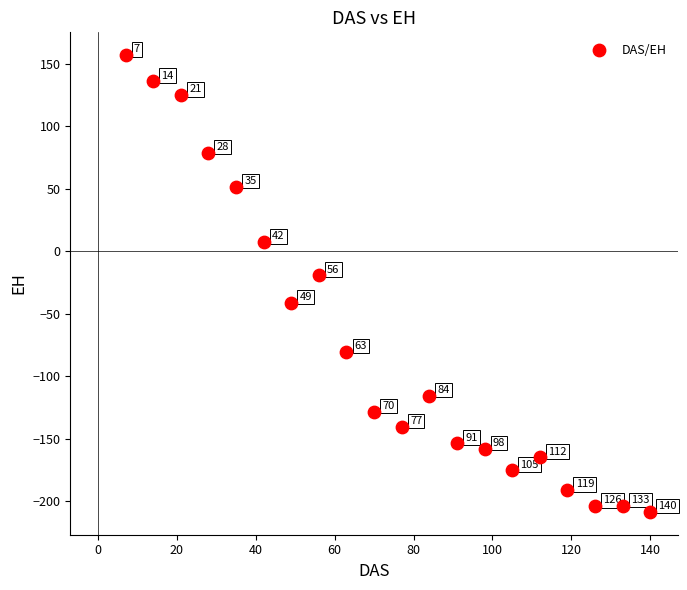

What Y value in the scatter plot is closest to -25?

-19.2